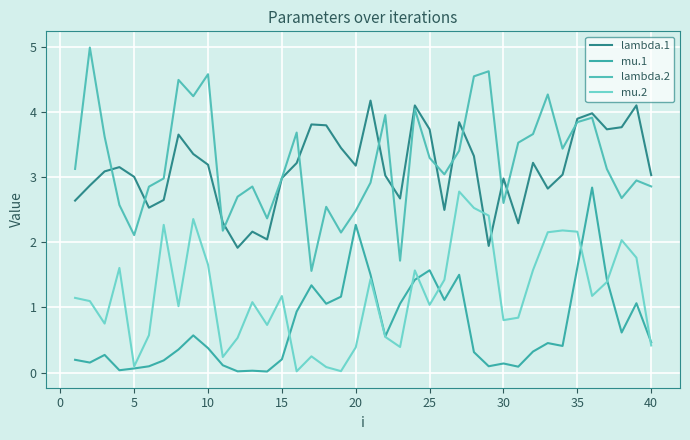

Does the chart display data point markers on the line(s)?

No